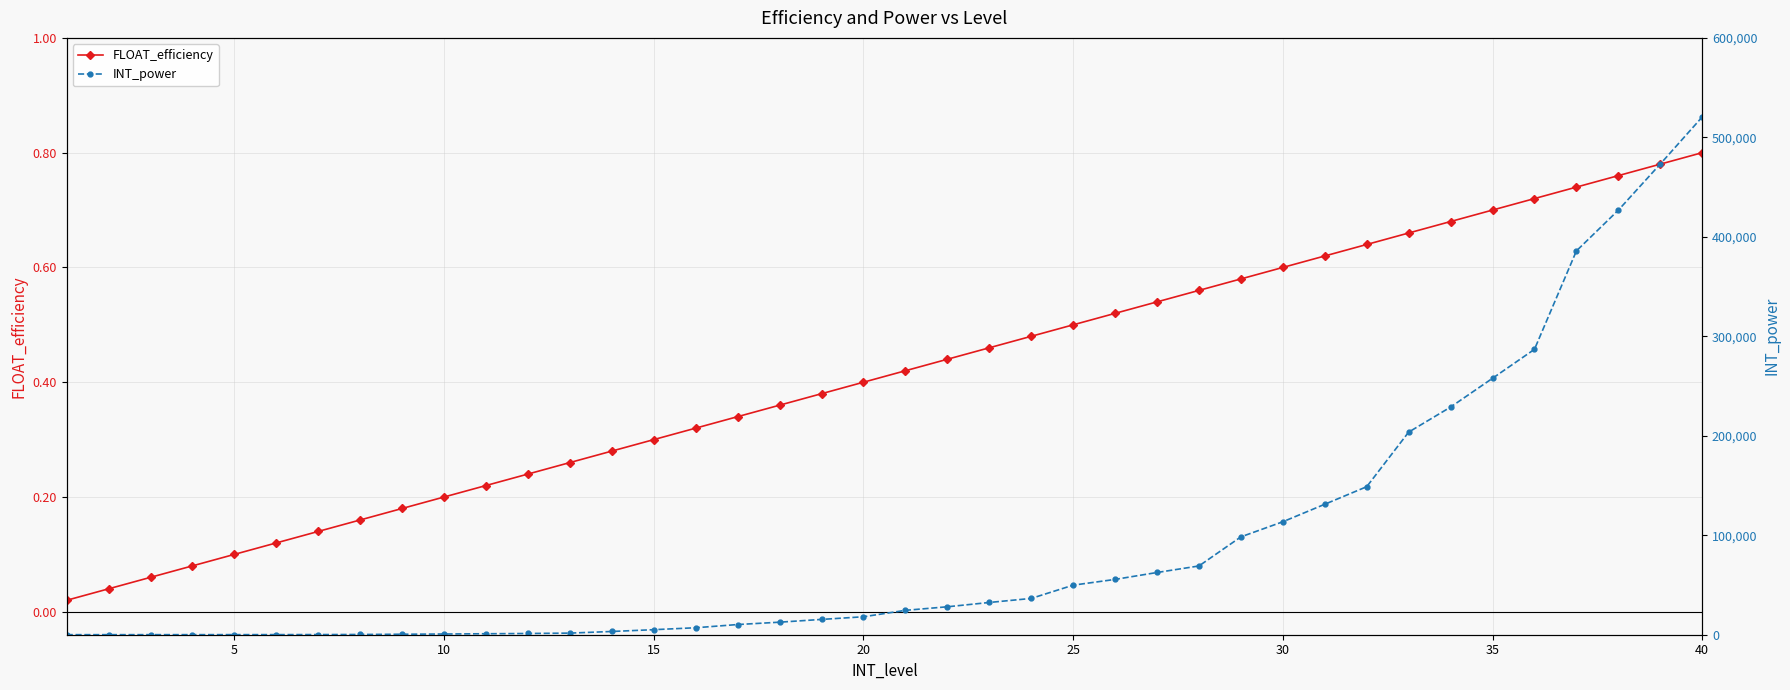

What is the average value of the INT_power series?

92788.2